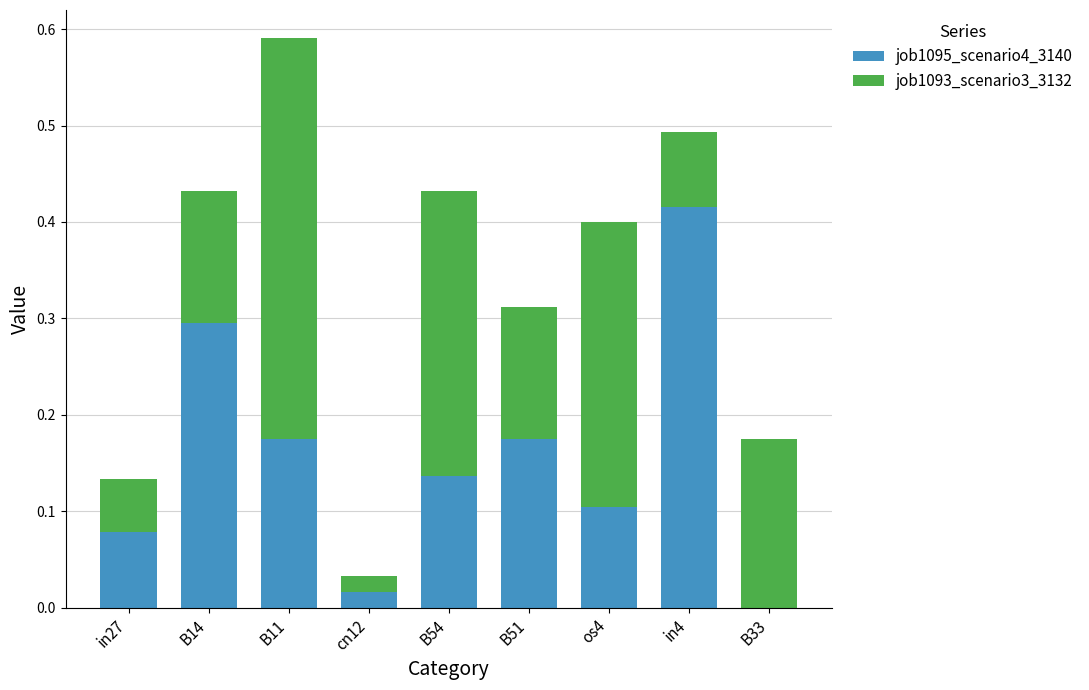

The value of job1095_scenario4_3140 at in4 is 0.2. True or false?

False